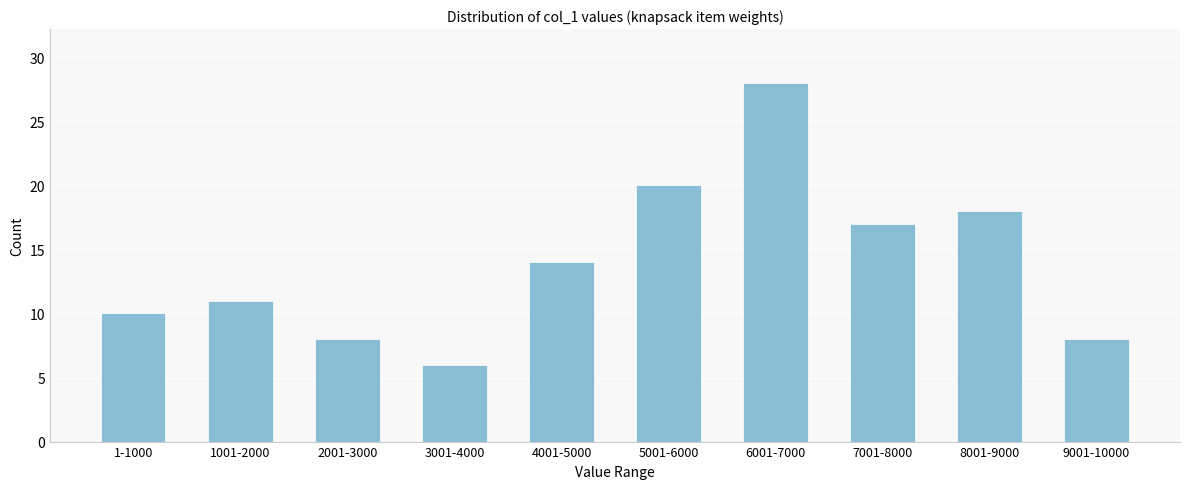

Reading left to right, transcribe all the data shown in this chart.

1-1000=10	1001-2000=11	2001-3000=8	3001-4000=6	4001-5000=14	5001-6000=20	6001-7000=28	7001-8000=17	8001-9000=18	9001-10000=8